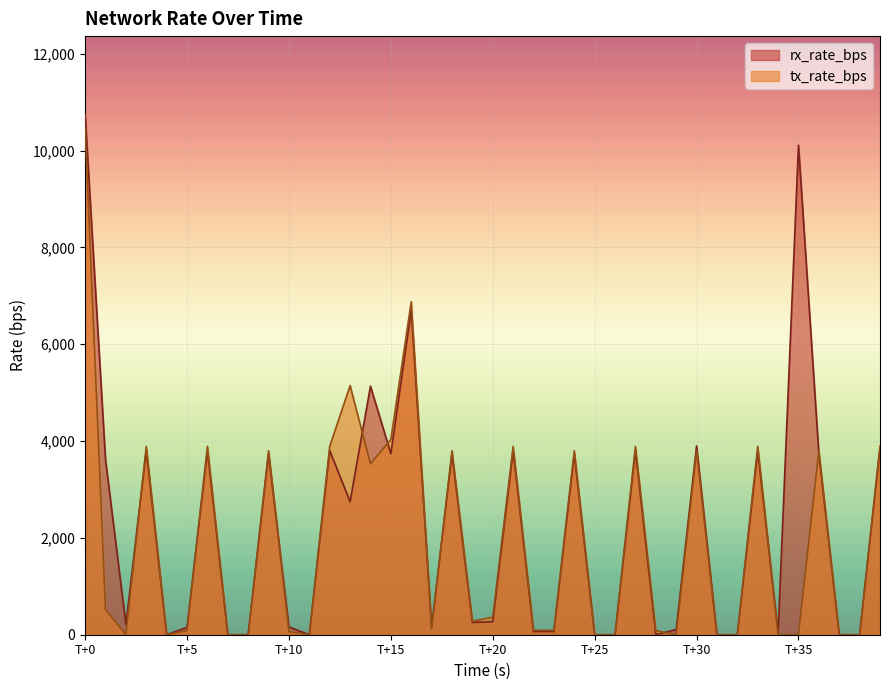

Is it true that tx_rate_bps equals 277 at 19?

True